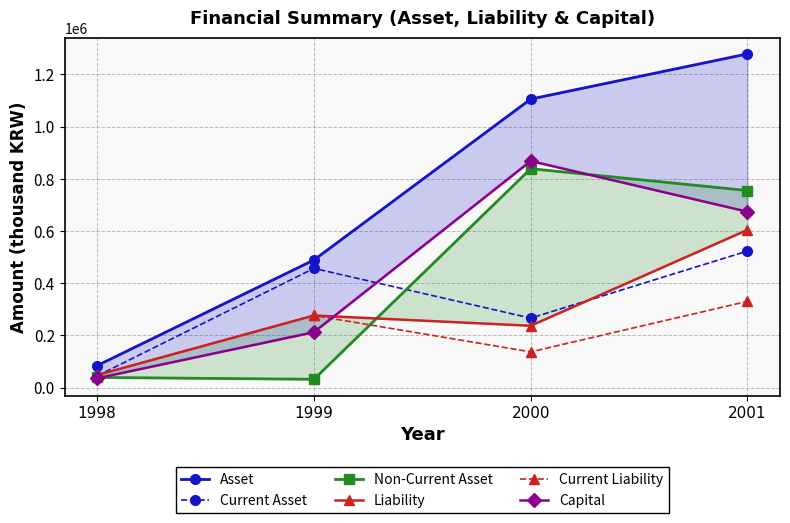

What is the total value across all series at 1999?

1744611